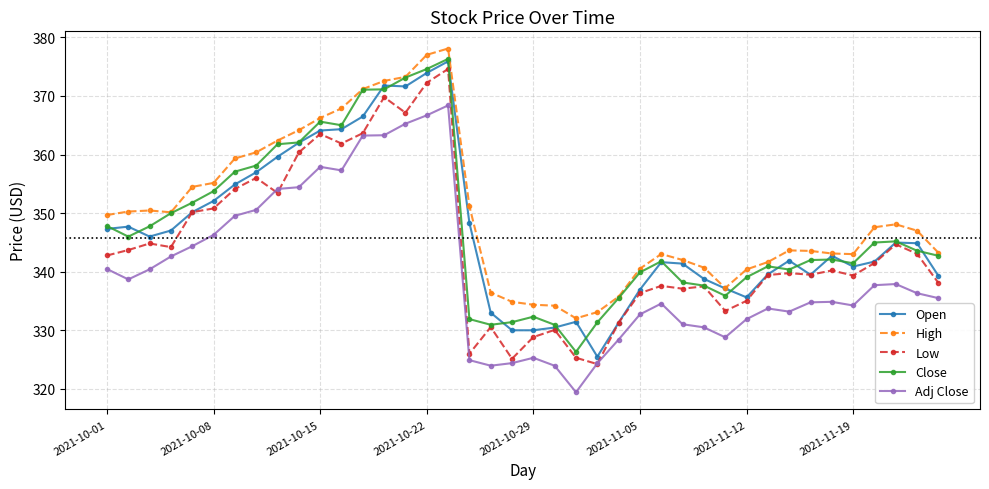

How many lines are shown in the chart?

5